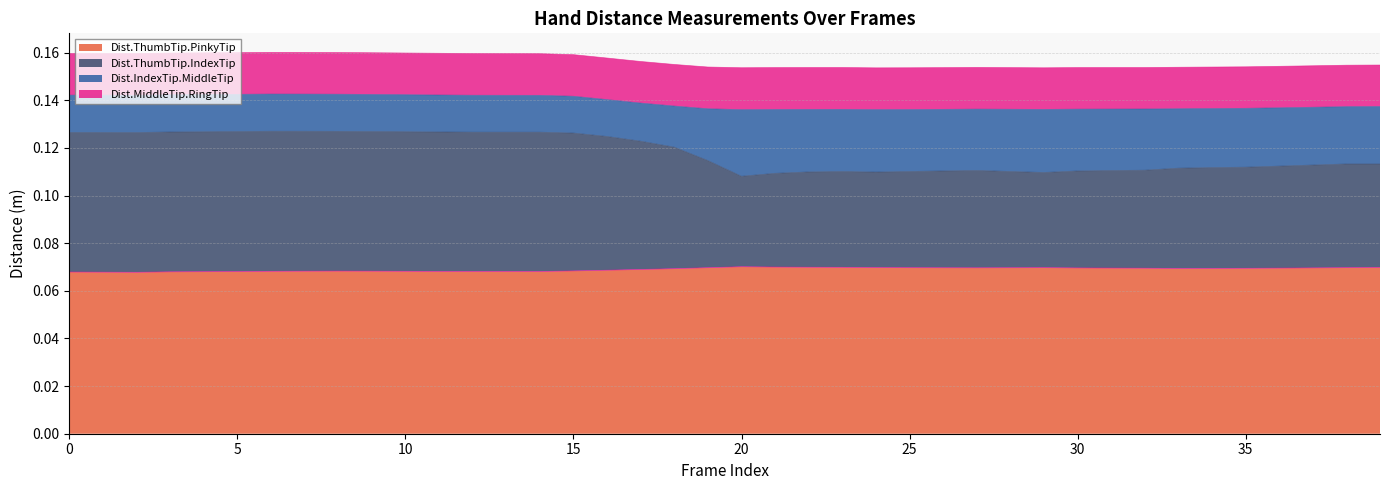

What are all the series names shown in the legend?

Dist.ThumbTip.PinkyTip, Dist.ThumbTip.IndexTip, Dist.IndexTip.MiddleTip, Dist.MiddleTip.RingTip